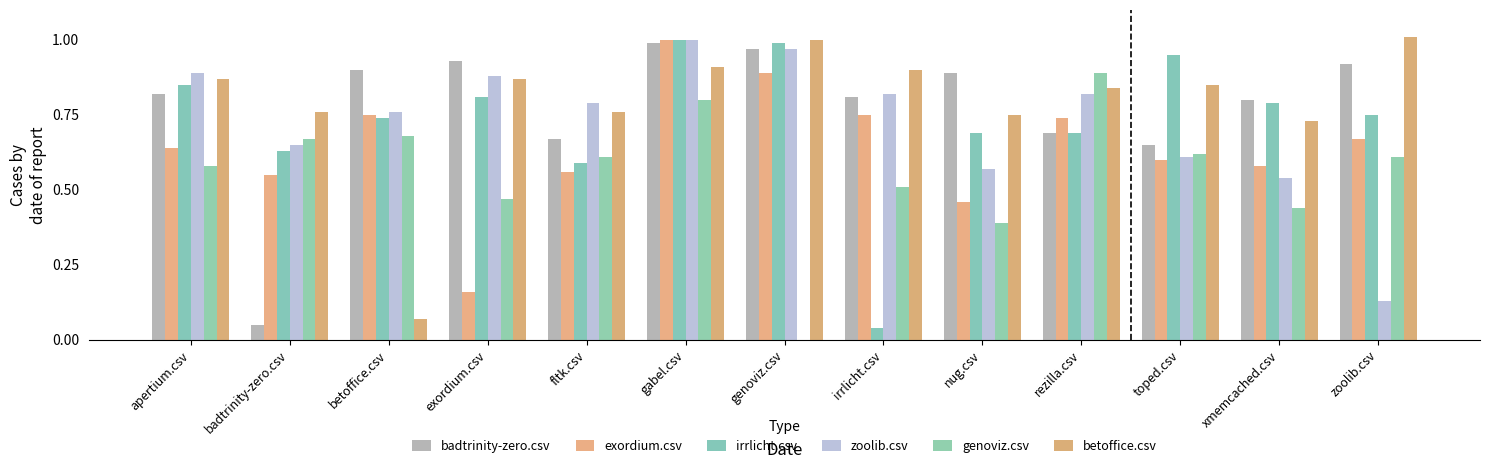

Read the exordium.csv value at zoolib.csv.

0.7